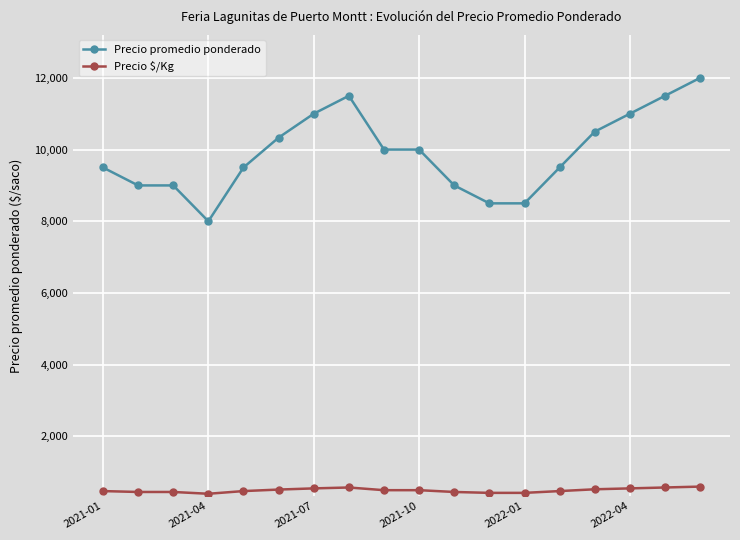

What is the average value of the Precio promedio ponderado series?

9907